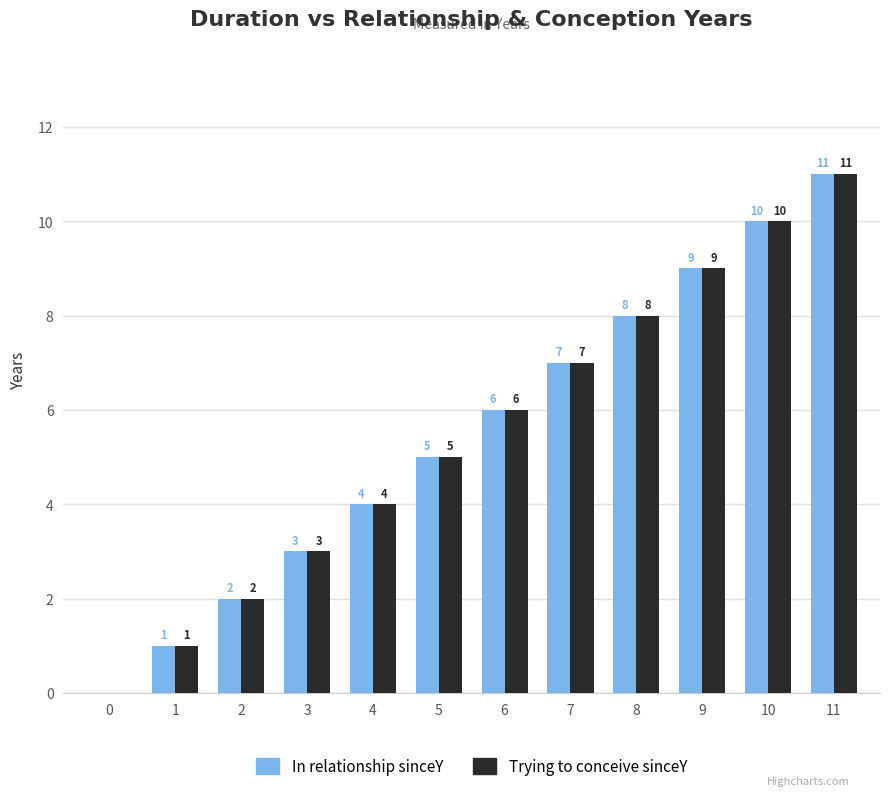

Is it true that In relationship sinceY equals 1 at 1?

True